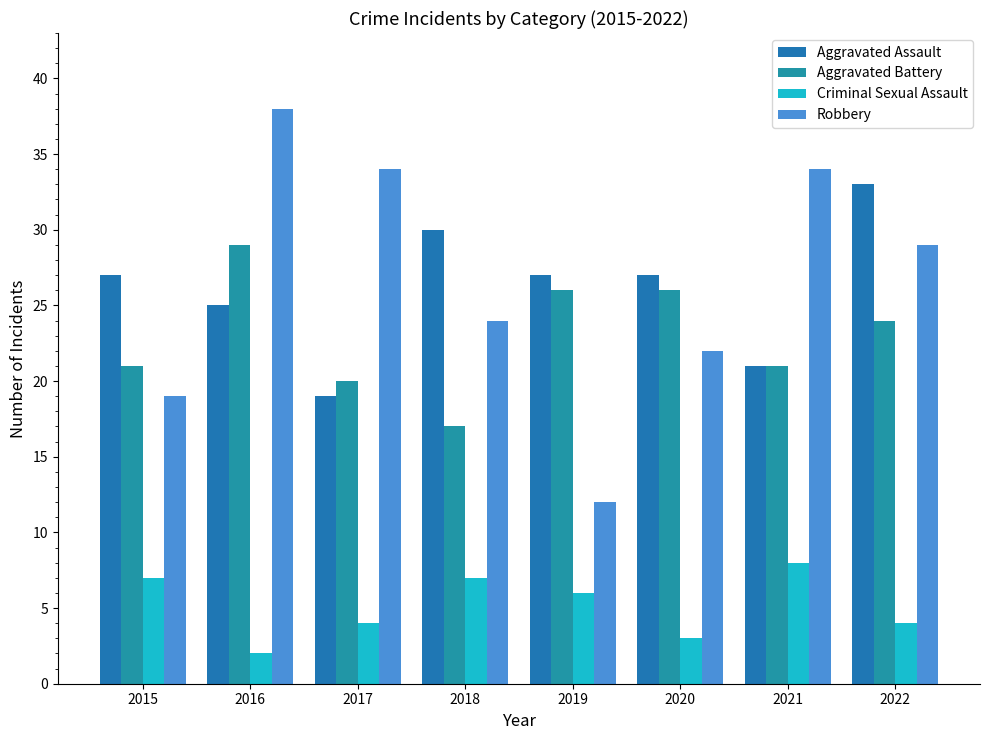

Which series has the largest total across all categories?

Robbery